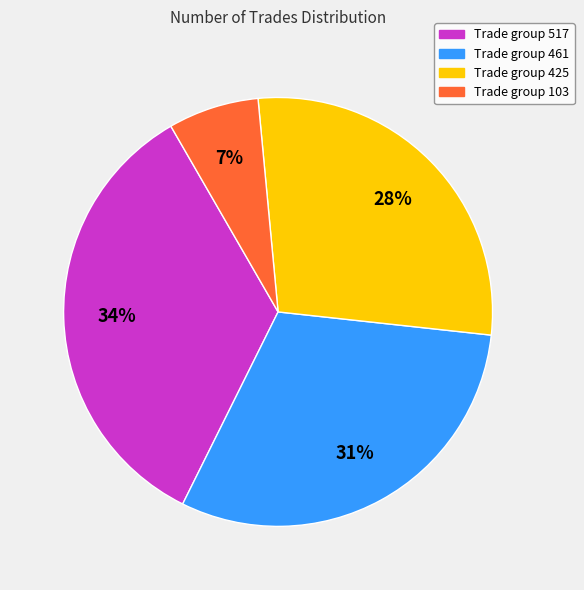

How many slices are in this pie chart?

4